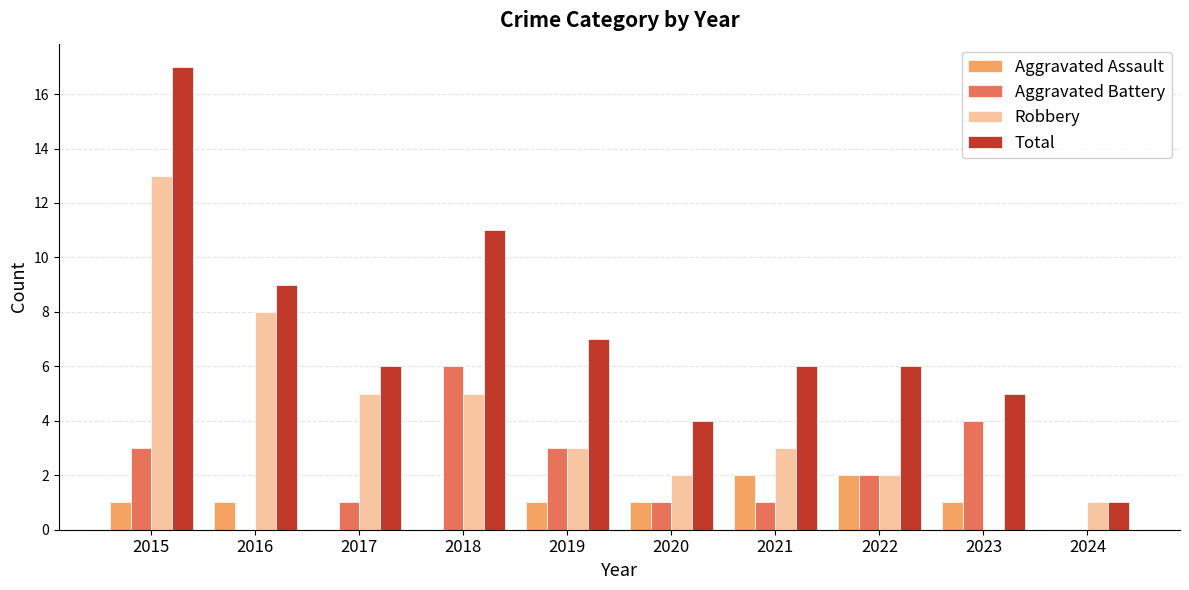

Is the value of Aggravated Assault at 2020 greater than the value of Aggravated Battery at 2024?

Yes